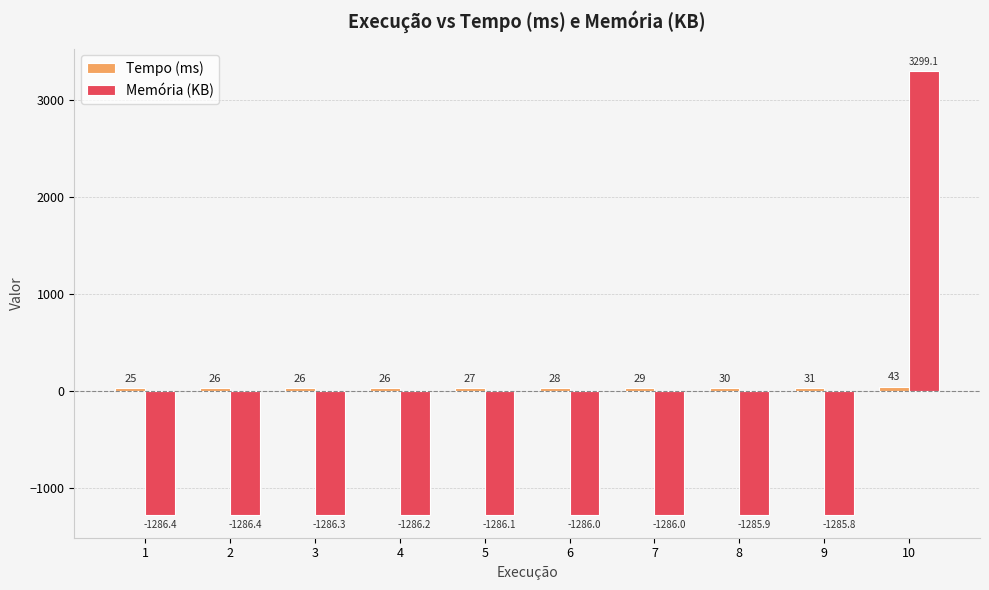

What is the sum of the Memória (KB) values at 1 and 8?

-2572.3